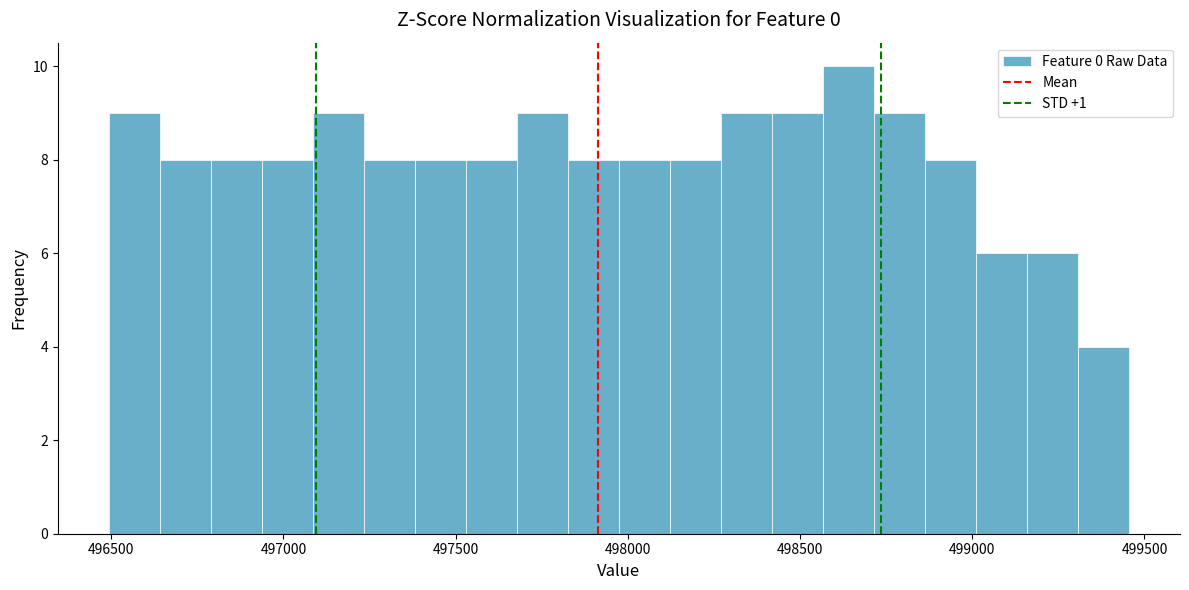

Around what value on the x-axis is the tallest bar? Give the approximate position of its centre, as read against the axis.

498650